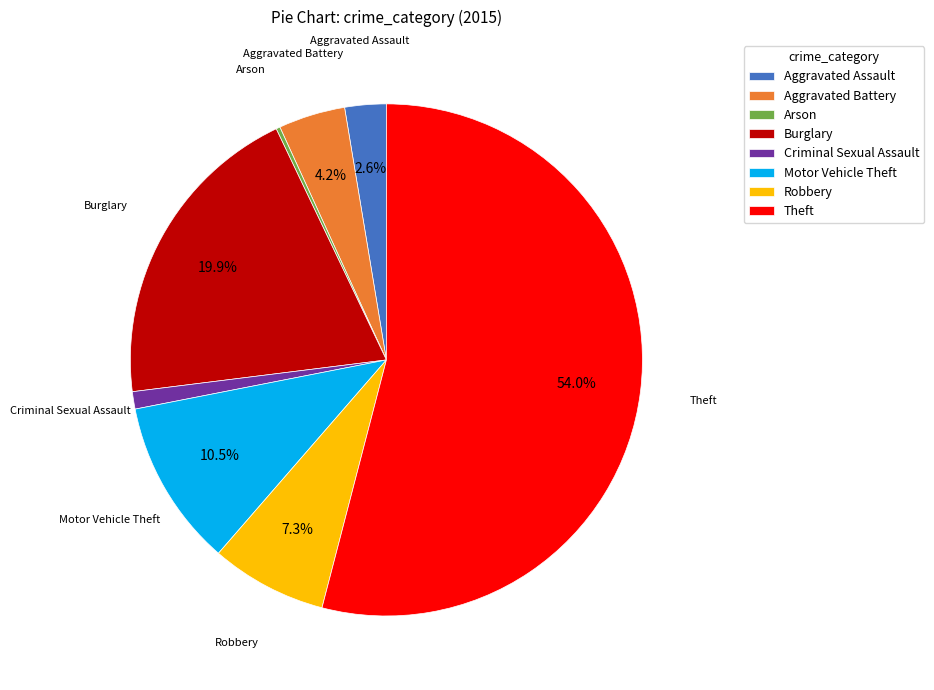

The Robbery slice represents 7% of the pie. True or false?

True